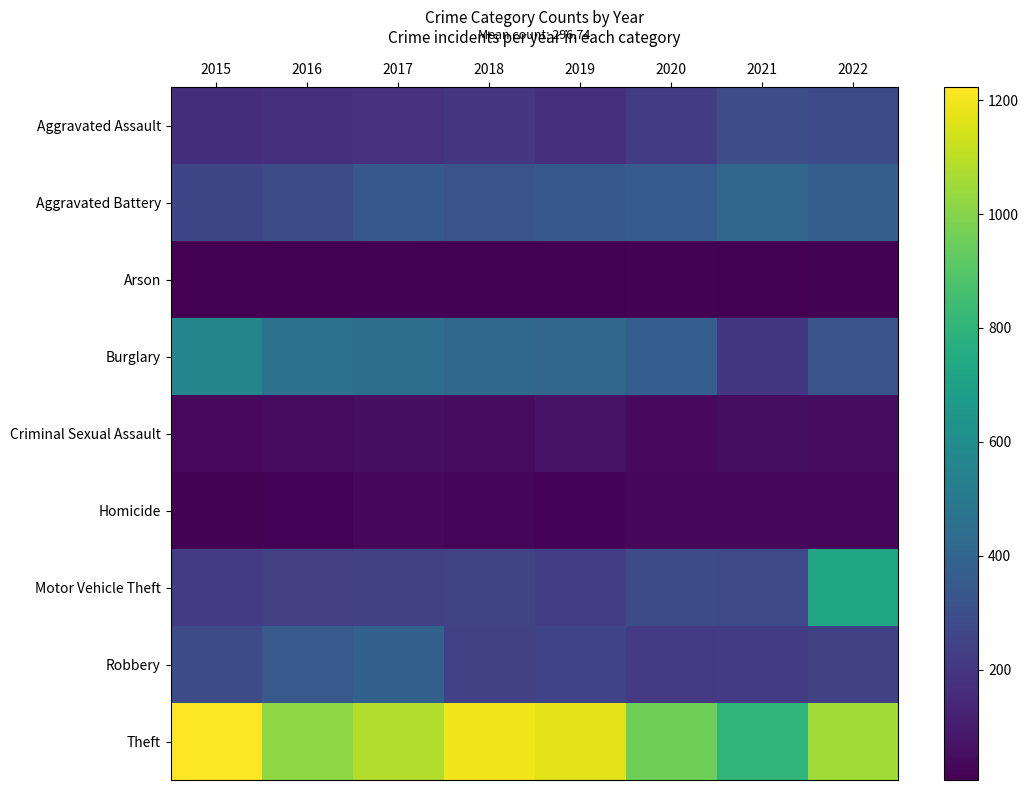

List the series in order of their peak value, lowest first.

Arson, Homicide, Criminal Sexual Assault, Aggravated Assault, Robbery, Aggravated Battery, Burglary, Motor Vehicle Theft, Theft